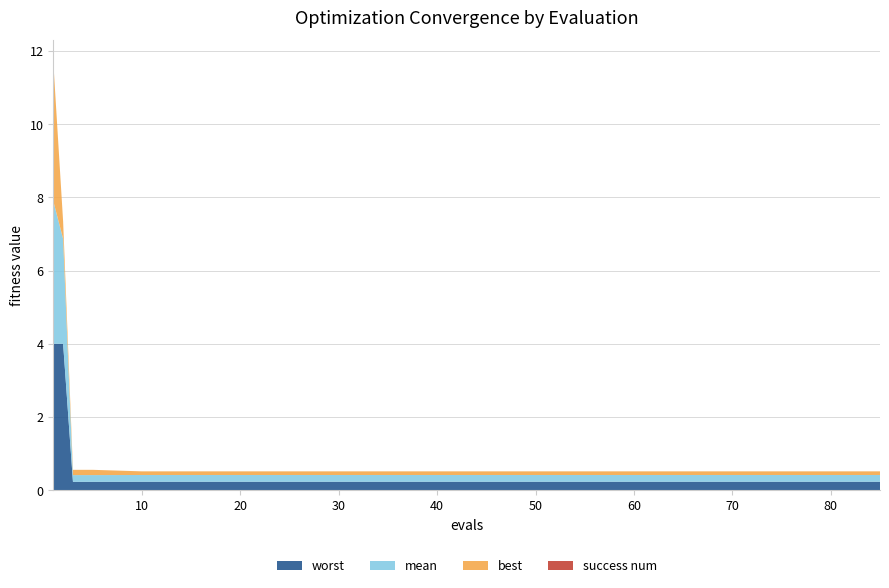

Reading right to left, list all the values displayed in this chart.

mean: 0.2	0.2	0.2	0.2	0.2	0.2	0.2	0.2	0.2	0.2	0.2	0.2	0.2	0.2	0.2	0.2	0.2	0.2	2.9	3.9
best: 0.1	0.1	0.1	0.1	0.1	0.1	0.1	0.1	0.1	0.1	0.1	0.1	0.1	0.1	0.1	0.1	0.1	0.1	0.5	3.8
worst: 0.2	0.2	0.2	0.2	0.2	0.2	0.2	0.2	0.2	0.2	0.2	0.2	0.2	0.2	0.2	0.2	0.2	0.2	4.0	4.0
success num: 0.0	0.0	0.0	0.0	0.0	0.0	0.0	0.0	0.0	0.0	0.0	0.0	0.0	0.0	0.0	0.0	0.0	0.0	0.0	0.0